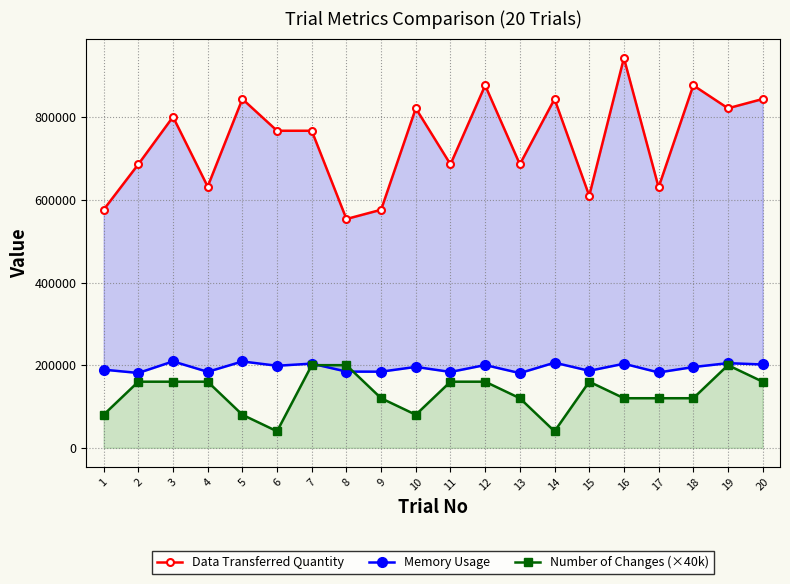

Between which two adjacent categories do Number of Changes (×40k) and Memory Usage first intersect?

7 and 8